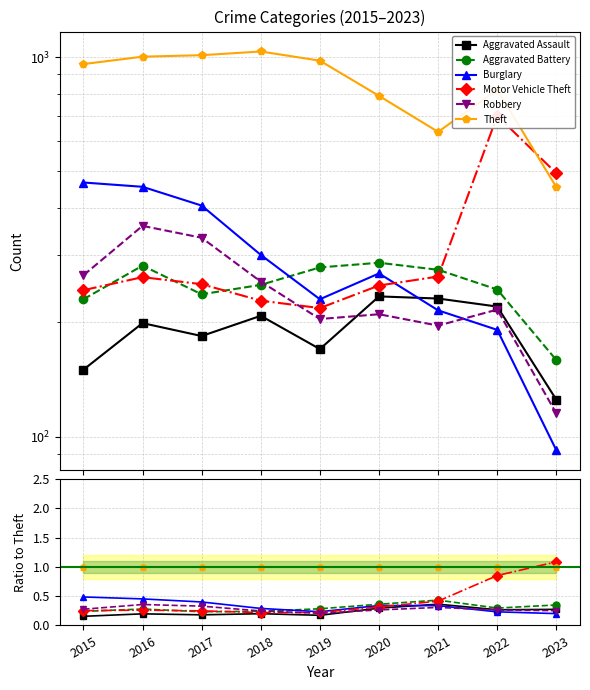

What are all the series names shown in the legend?

Aggravated Assault, Aggravated Battery, Burglary, Motor Vehicle Theft, Robbery, Theft